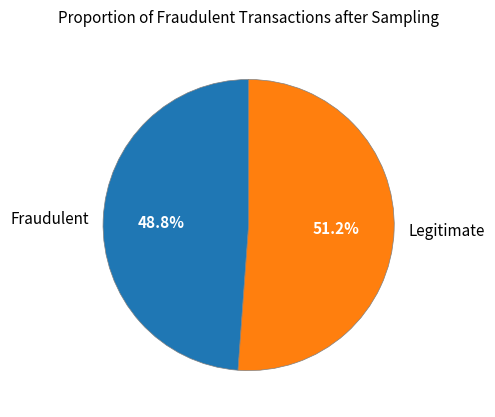

Between Fraudulent and Legitimate, which is larger?

Legitimate